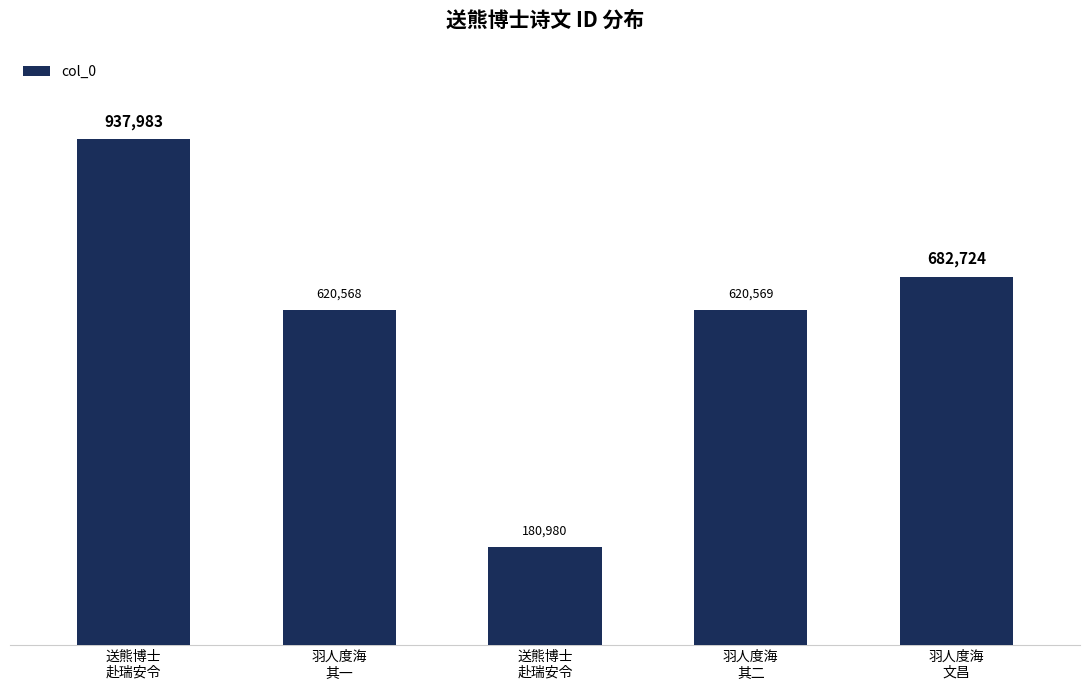

Are the bars horizontal?

No